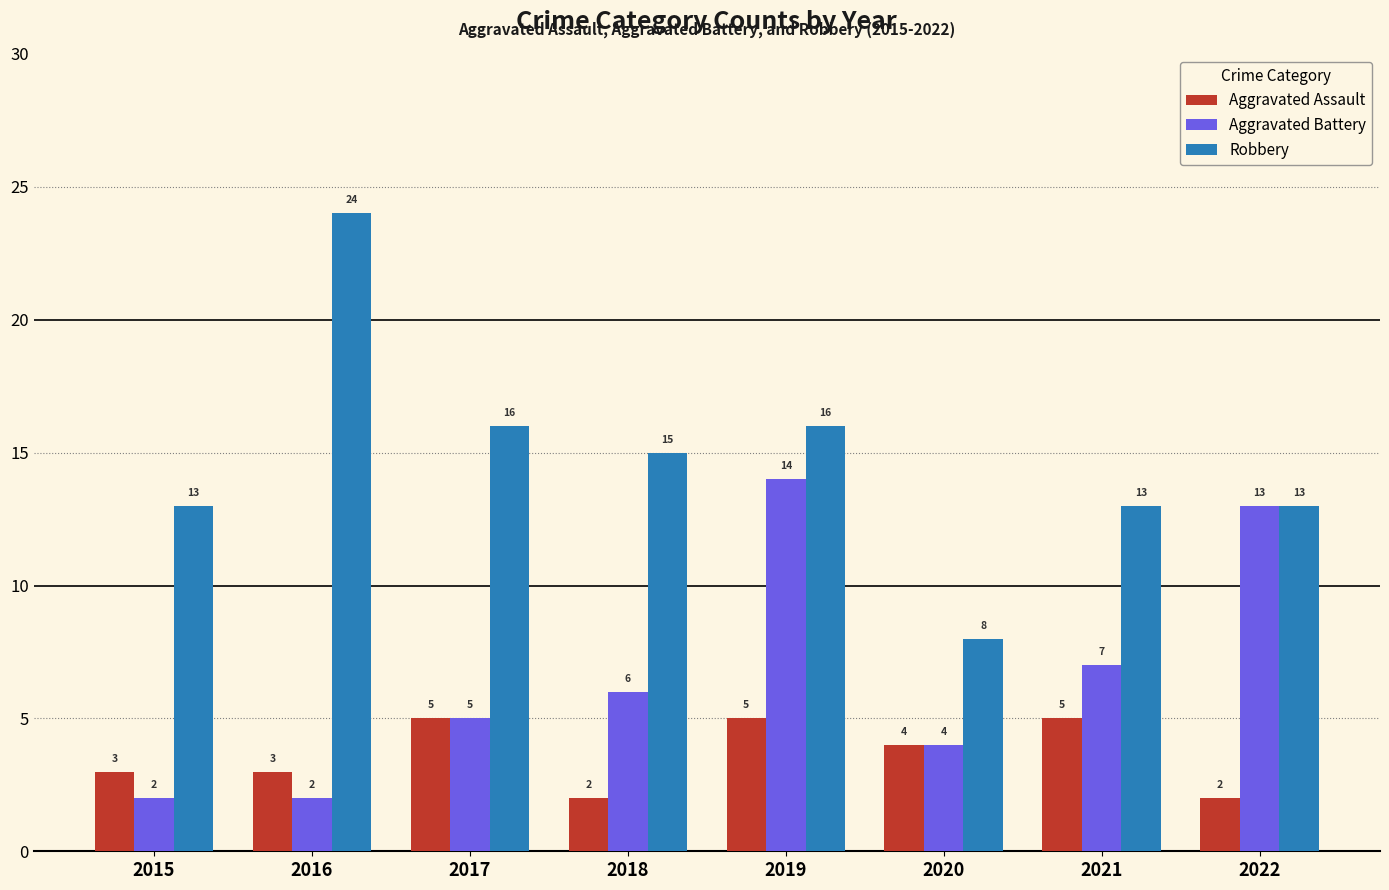

How many Aggravated Assault values are between 3 and 5?

6